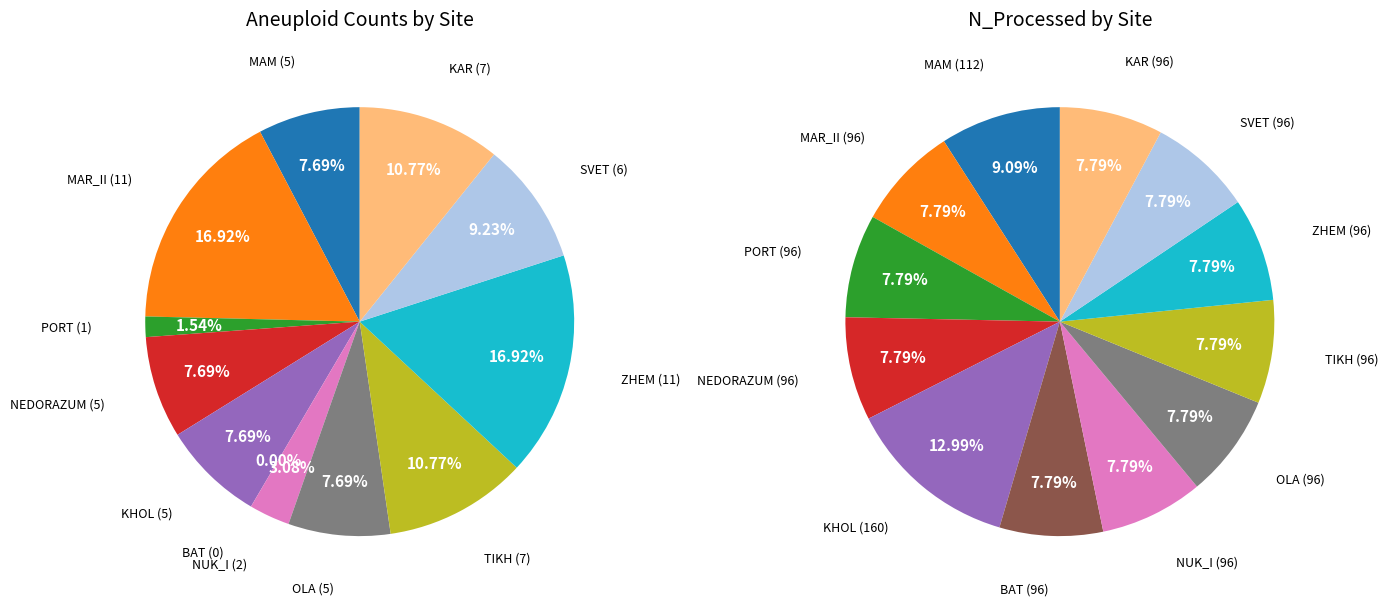

What portion of the pie excludes BAT?

100.0%